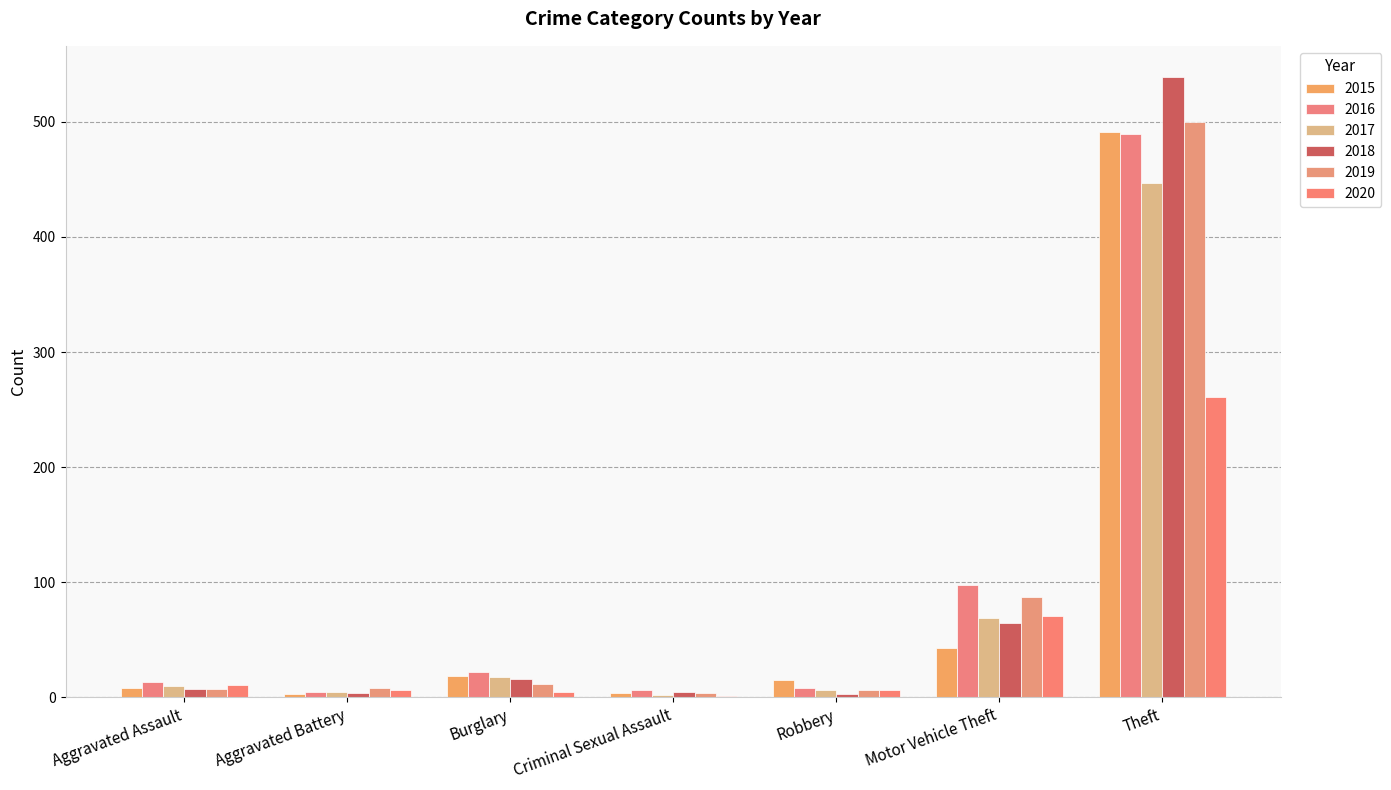

Which series has the largest total across all categories?

2016